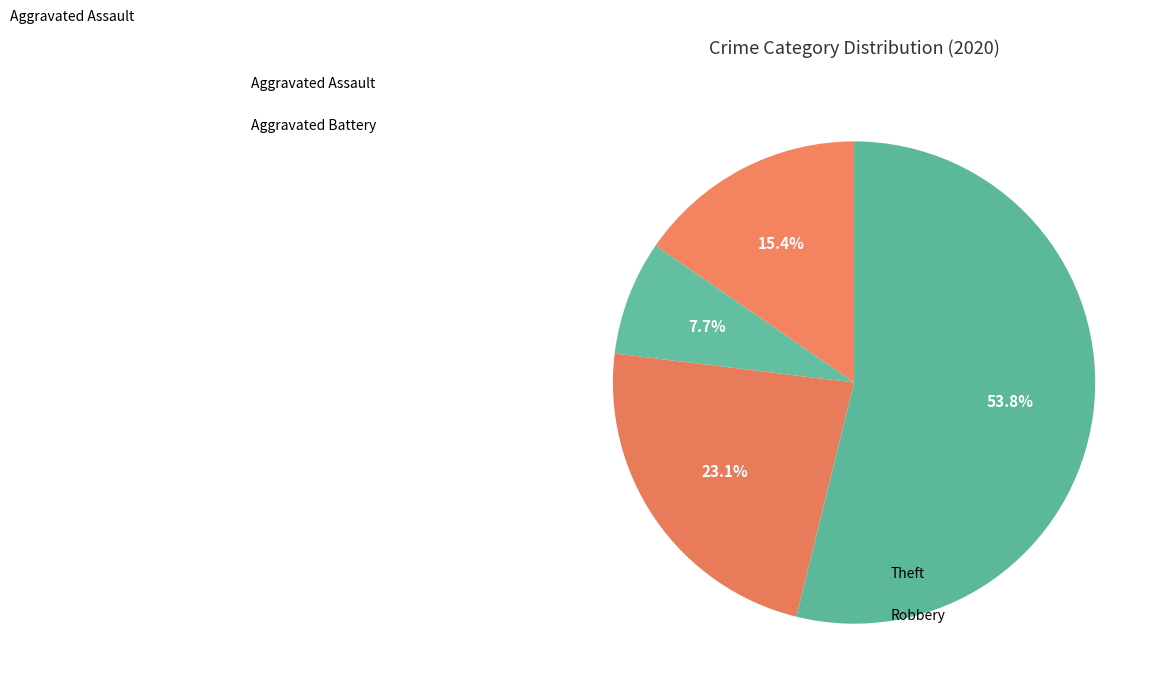

Count the number of slices in the pie.

4